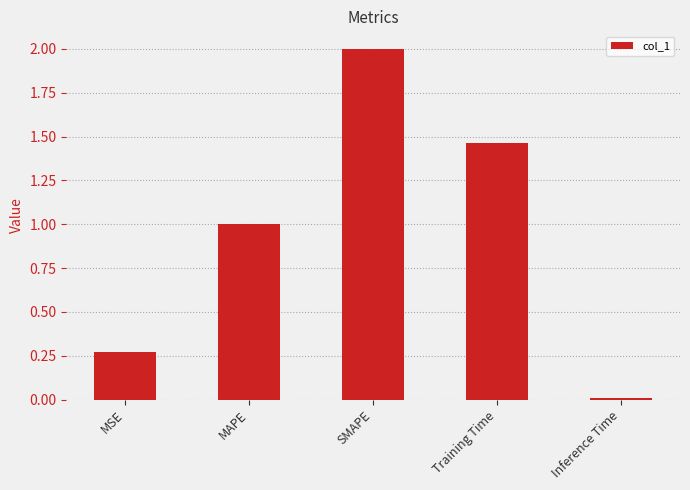

Which has a higher value, SMAPE or Inference Time?

SMAPE